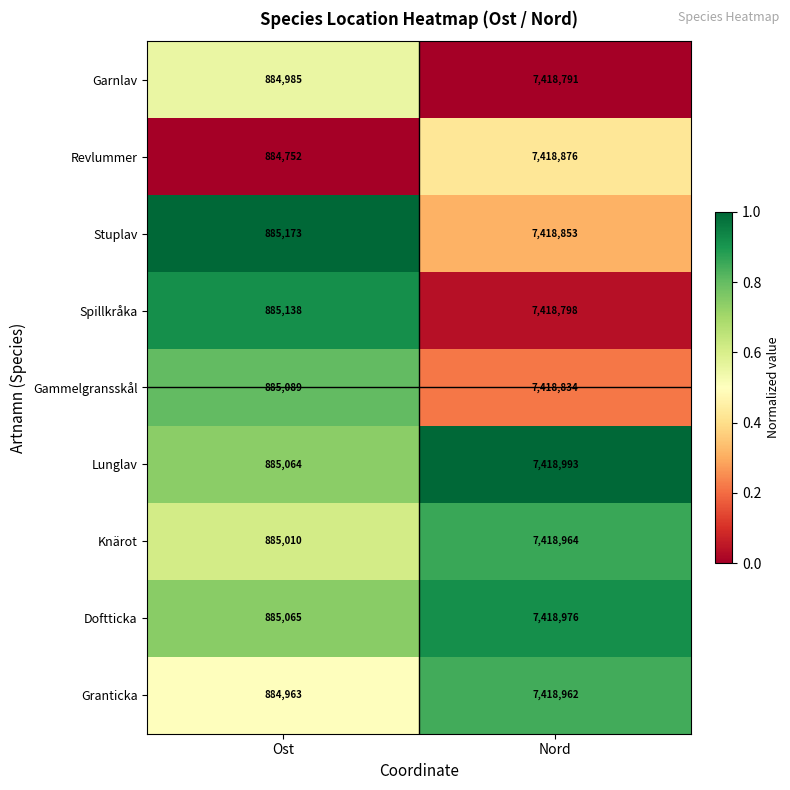

What is the maximum value shown in the chart?

7418993